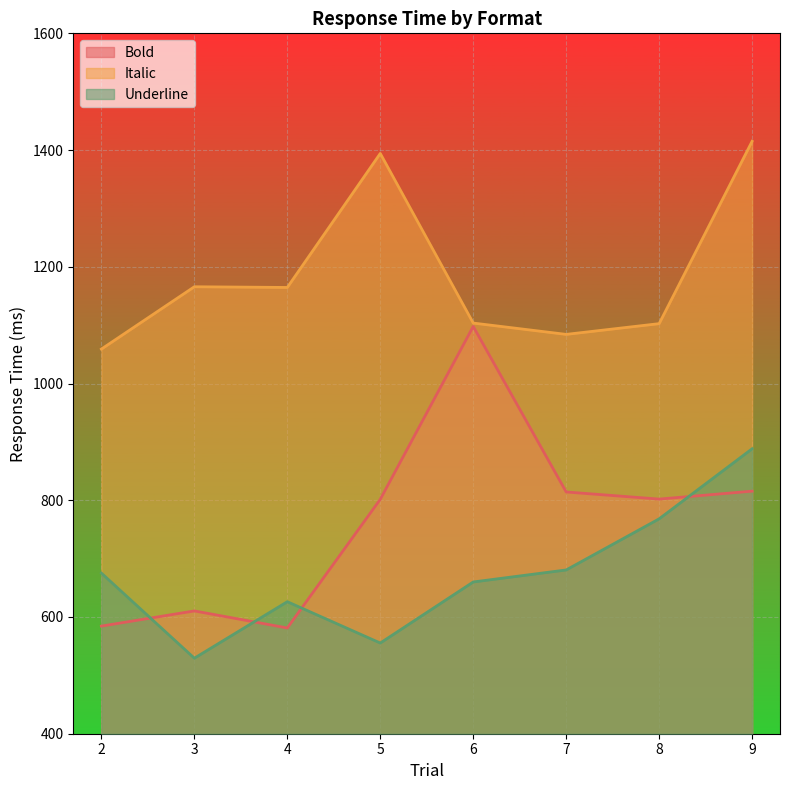

Count the number of categories in the chart.

8